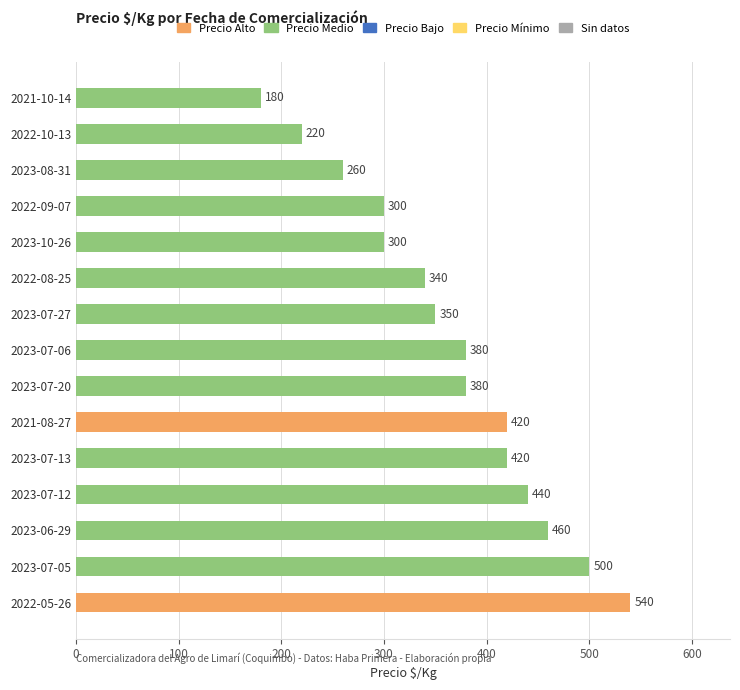

What is the average value?

366